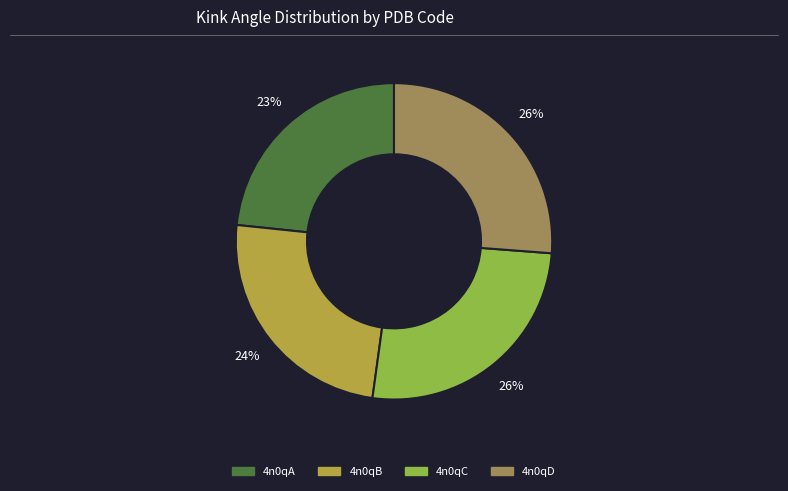

How many segments does this pie chart have?

4